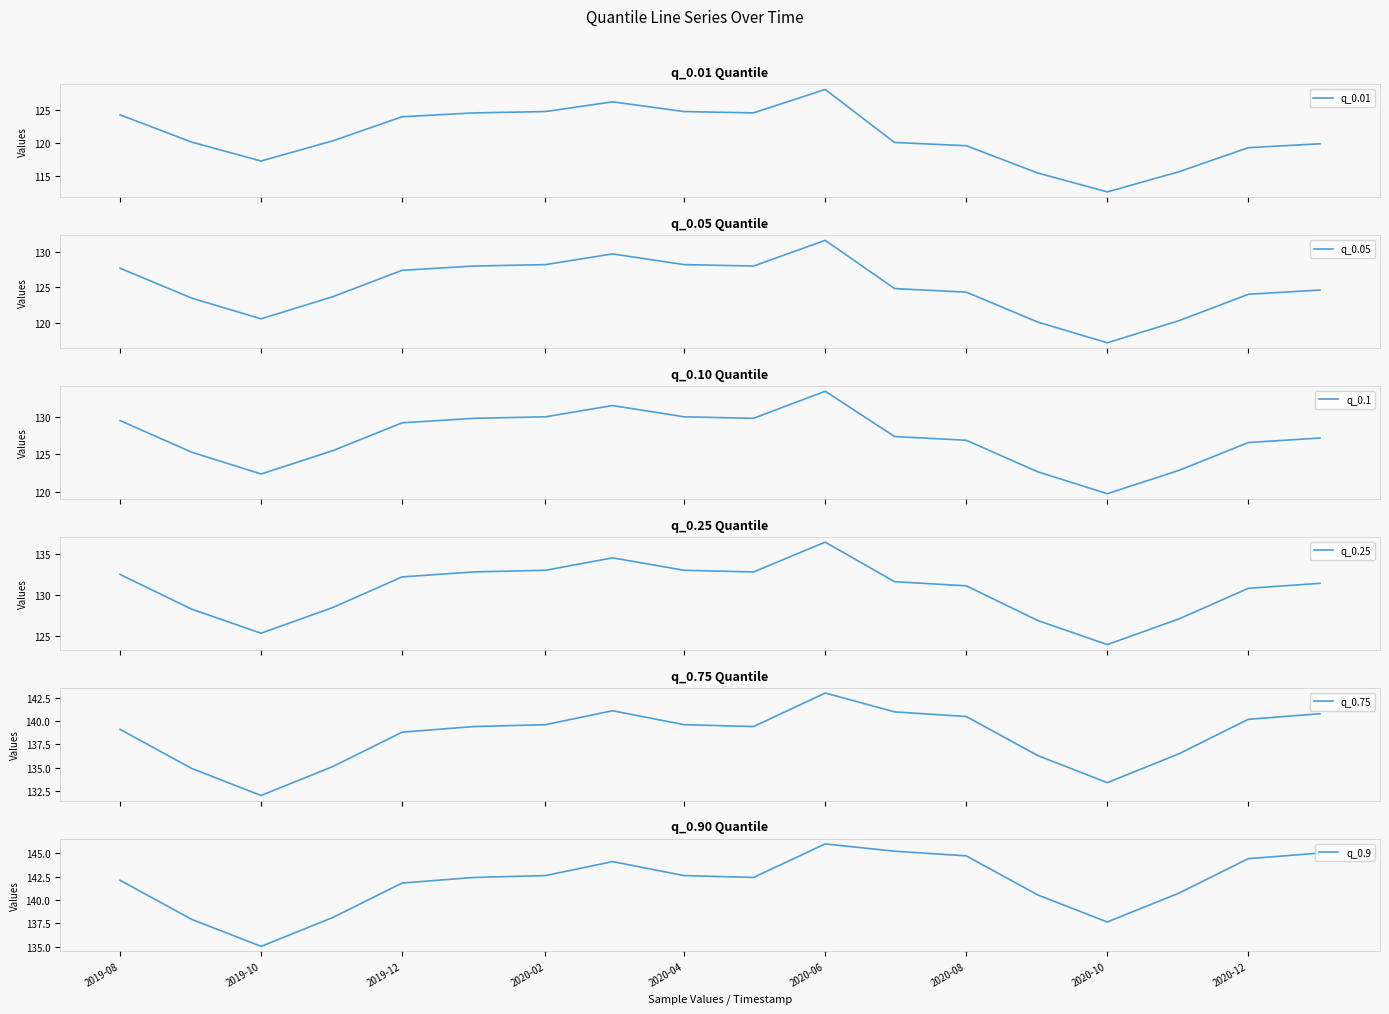

What are all the series names shown in the legend?

q_0.01, q_0.05, q_0.1, q_0.25, q_0.75, q_0.9